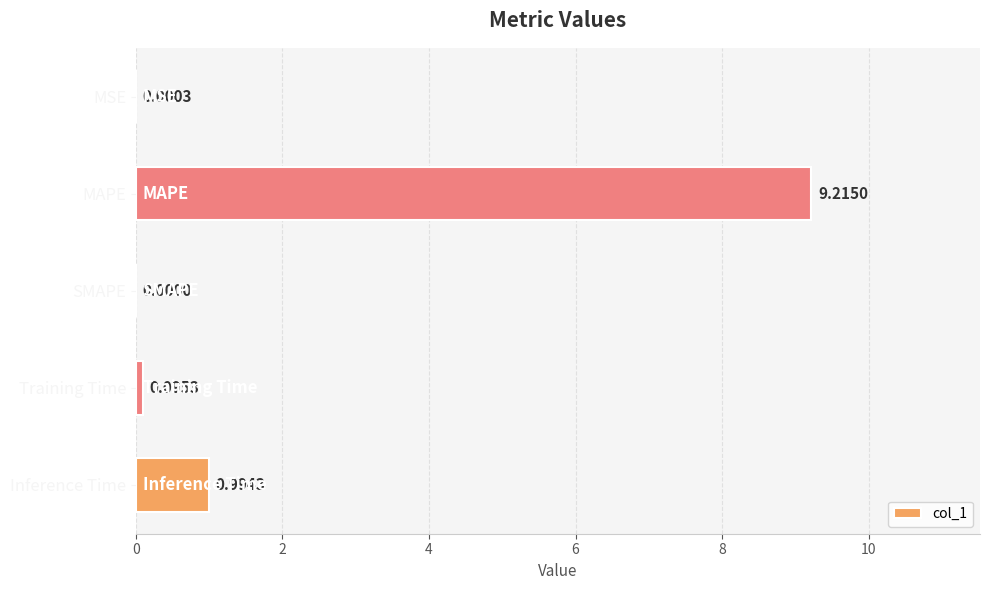

What is the change in value from MAPE to SMAPE?

-9.2